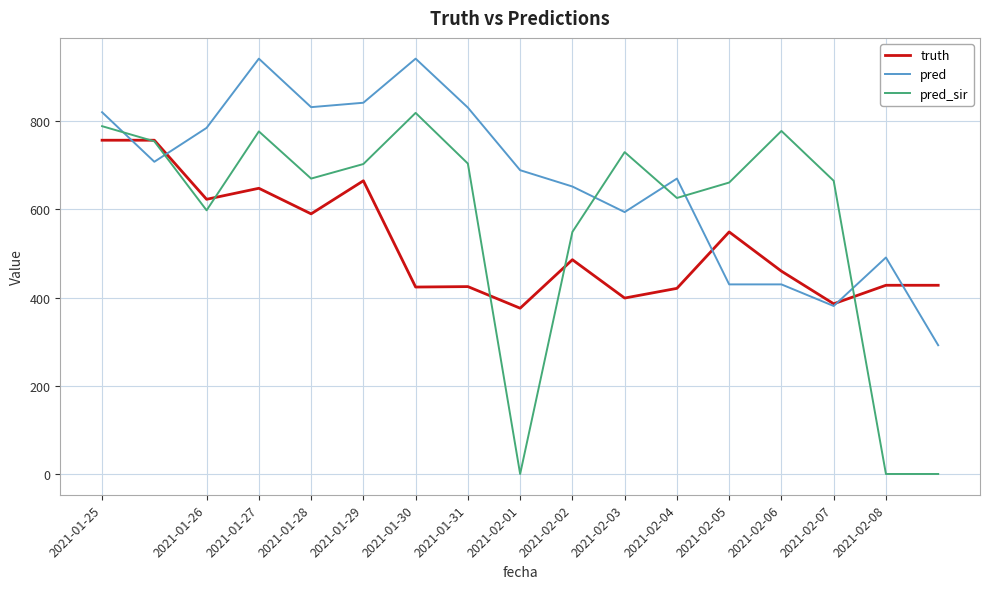

Which series has the widest spread of values?

pred_sir